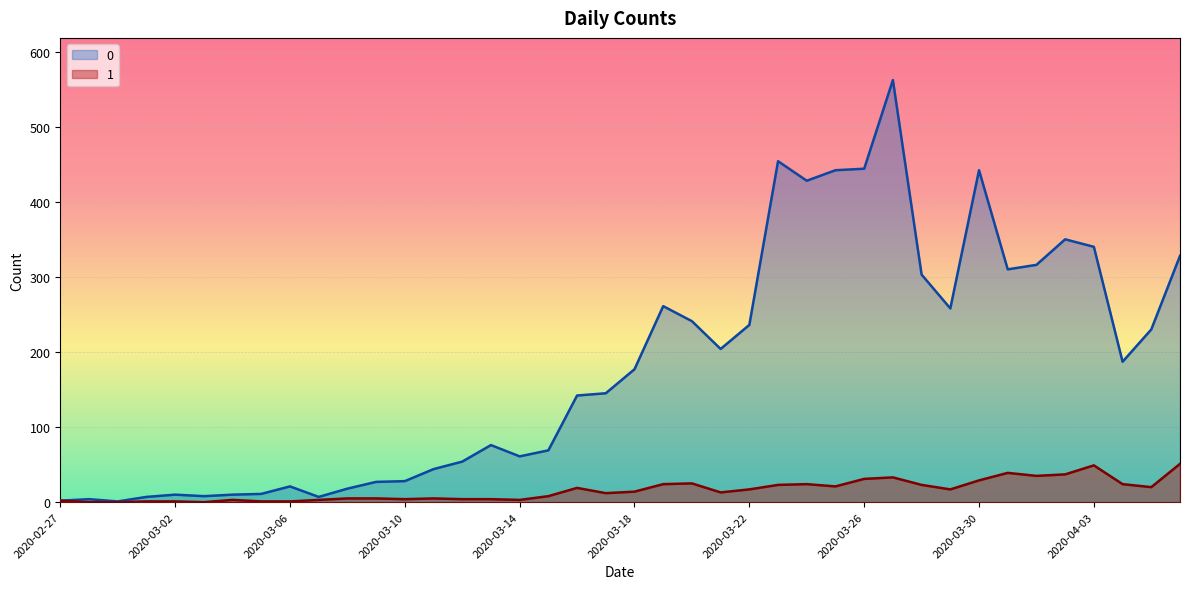

At which category does 1 reach its first local valley?

2020-03-03